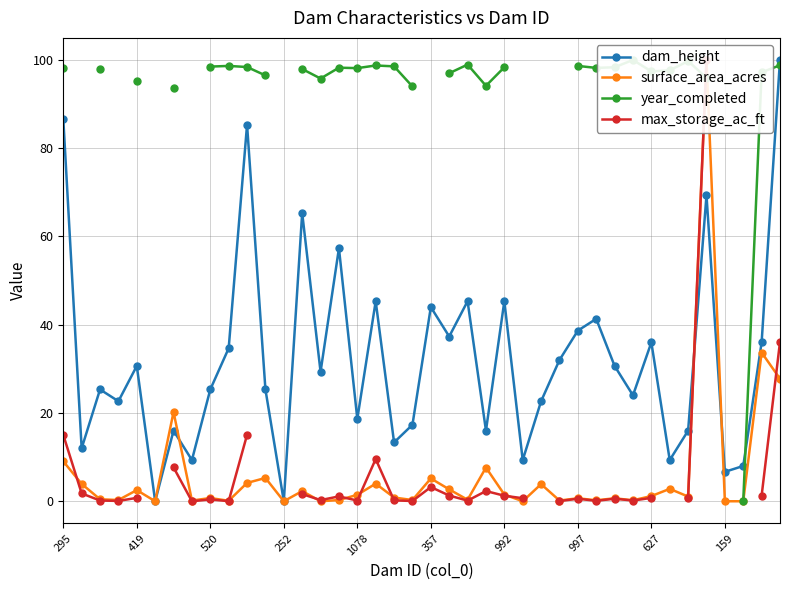

How many values in the dam_height series exceed 29?

20